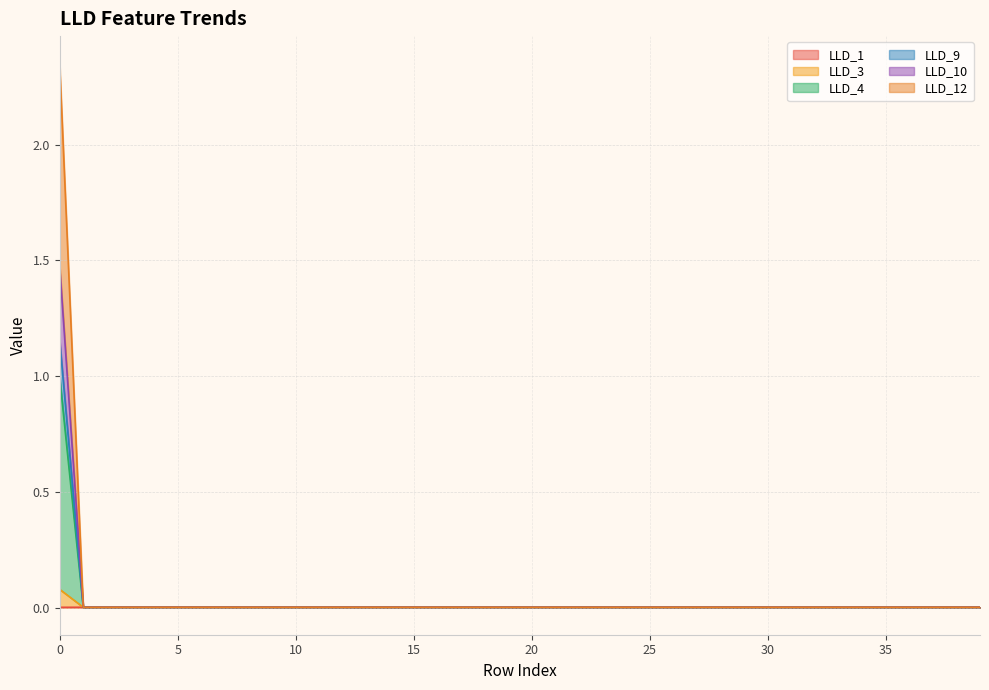

True or false: LLD_4 and LLD_9 intersect in this chart.

False